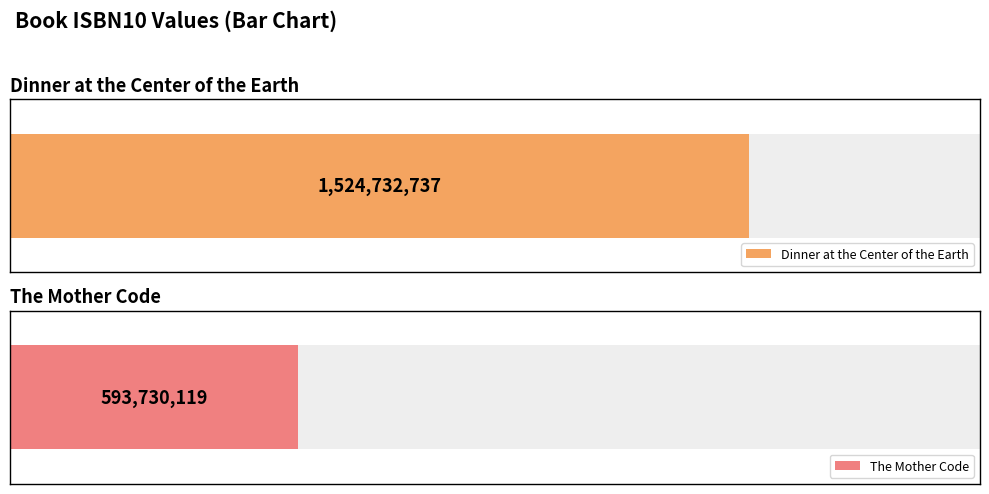

The chart shows a value of 593730119 at The Mother Code. True or false?

True